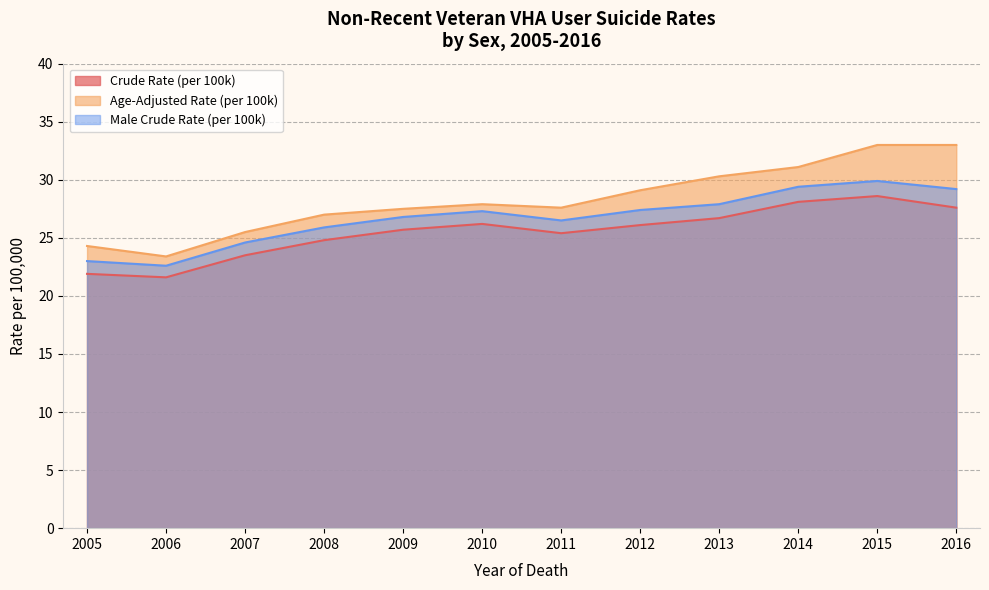

What is the minimum value shown in the chart?

21.6